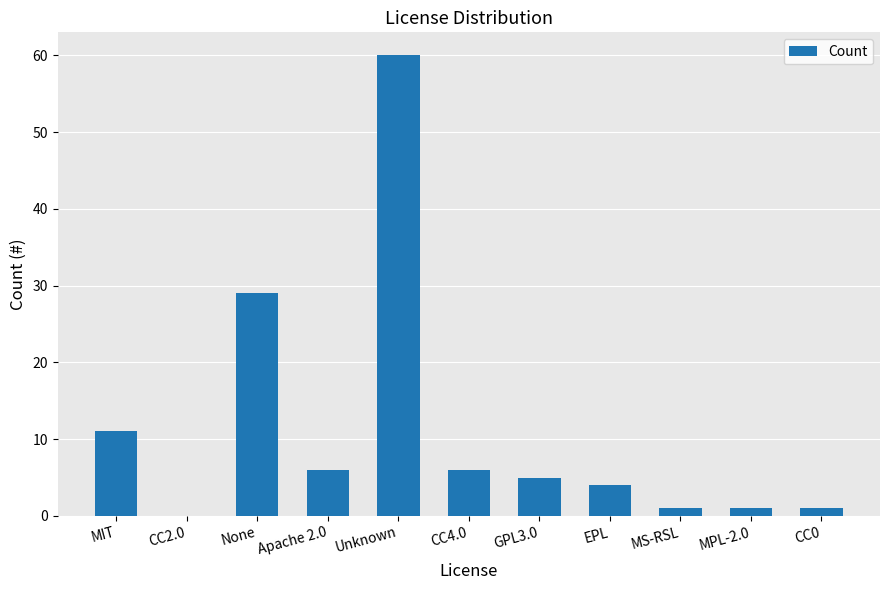

Where is the data nearest to the value 30?

None